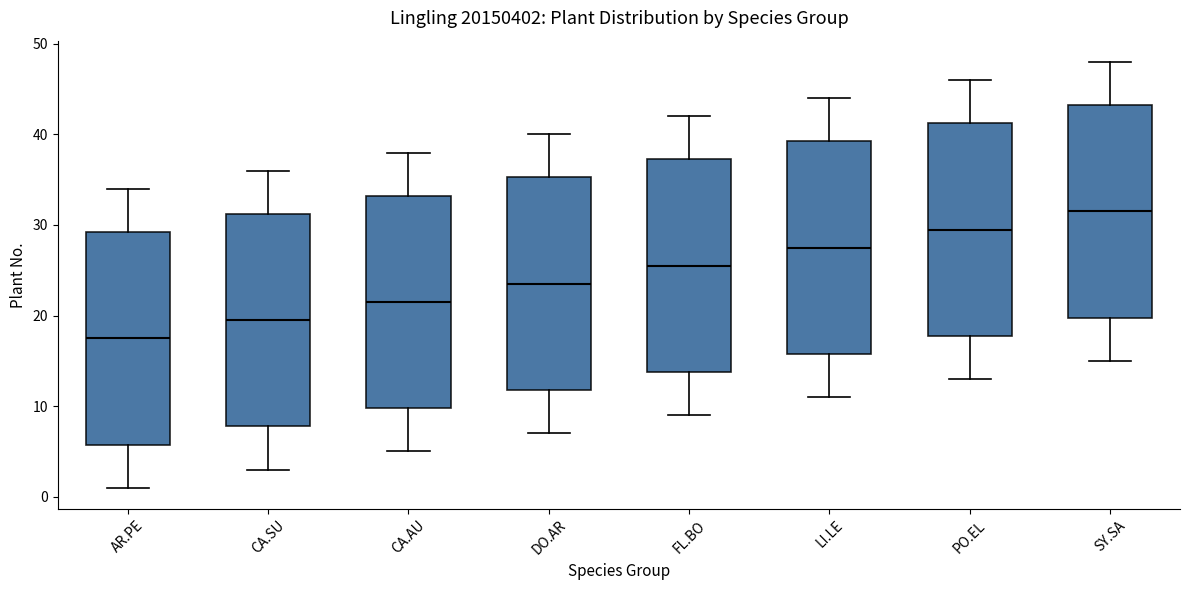

Reading left to right, transcribe this box plot: for each box, give where its median line is, the range the box spans, and where its two whiskers end, as read against the y-axis. The values are not printed on the chart, so give them approximately, as read against the axis.

AR.PE: median 18, box 6 to 29, whiskers 1 to 34
CA.SU: median 20, box 8 to 31, whiskers 3 to 36
CA.AU: median 22, box 10 to 33, whiskers 5 to 38
DO.AR: median 24, box 12 to 35, whiskers 7 to 40
FL.BO: median 26, box 14 to 37, whiskers 9 to 42
LI.LE: median 28, box 16 to 39, whiskers 11 to 44
PO.EL: median 30, box 18 to 41, whiskers 13 to 46
SY.SA: median 32, box 20 to 43, whiskers 15 to 48